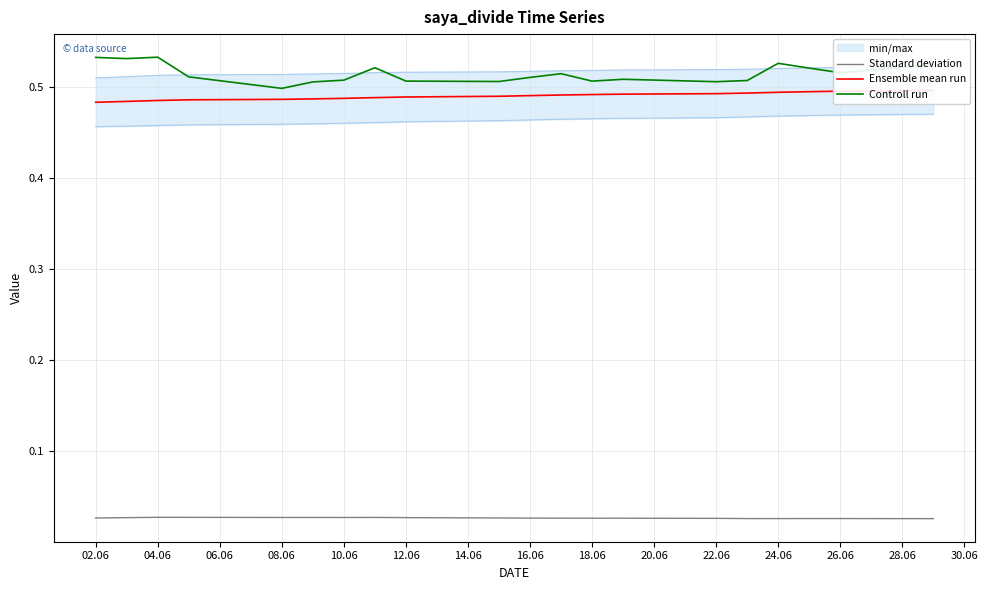

What is the maximum value shown in the chart?

0.5